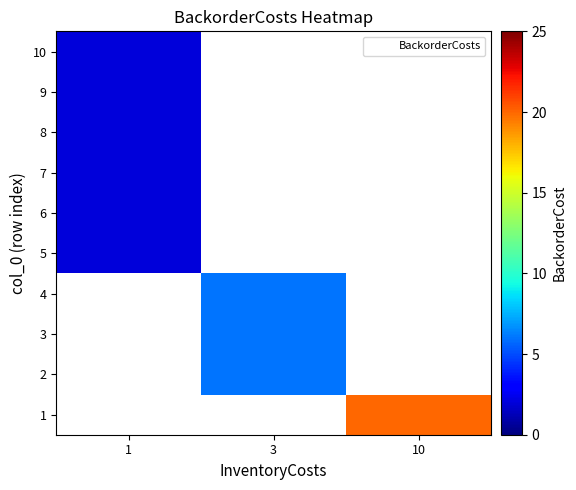

True or false: row_1 has a value of 6.0 at 3.

True